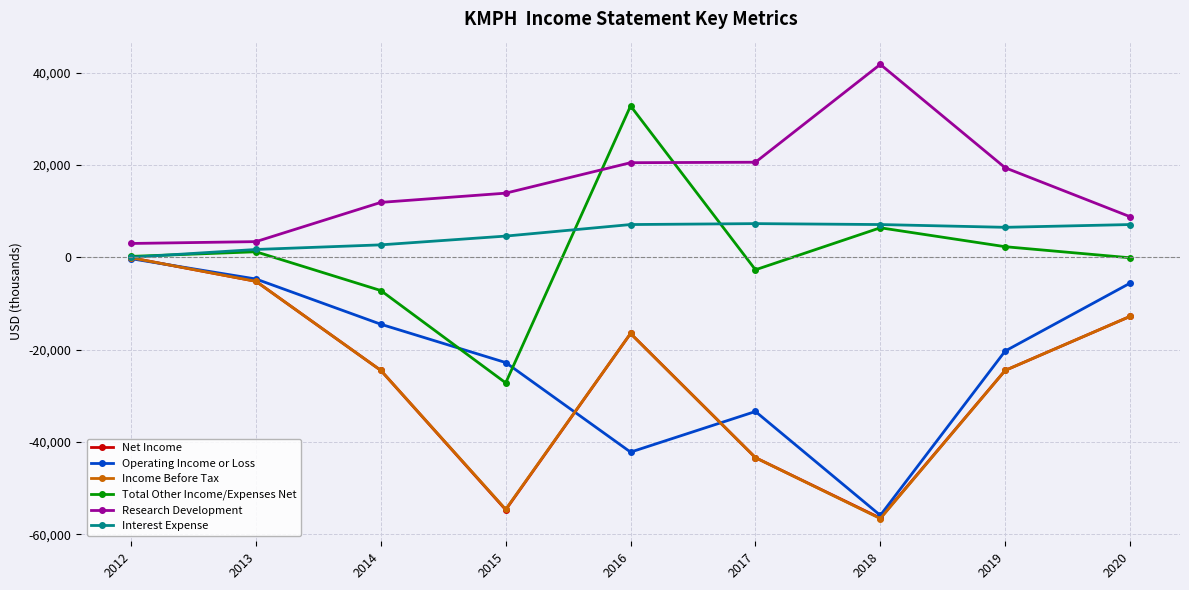

What is the sum of all Income Before Tax values?

-238200